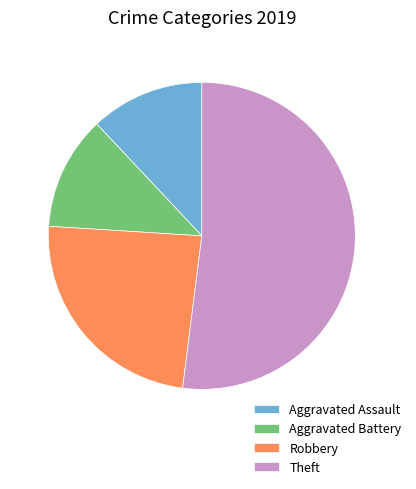

What is the ratio of the value at Robbery to the value at Aggravated Battery?

2.0